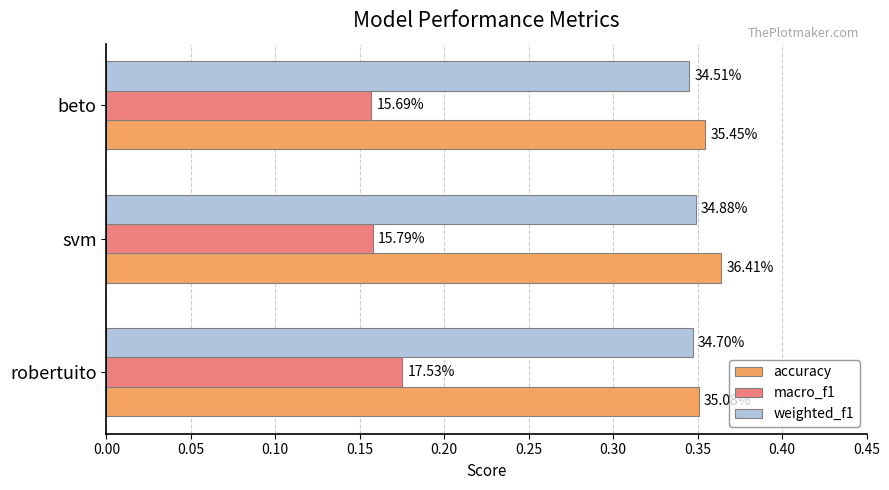

What are all the series names shown in the legend?

accuracy, macro_f1, weighted_f1